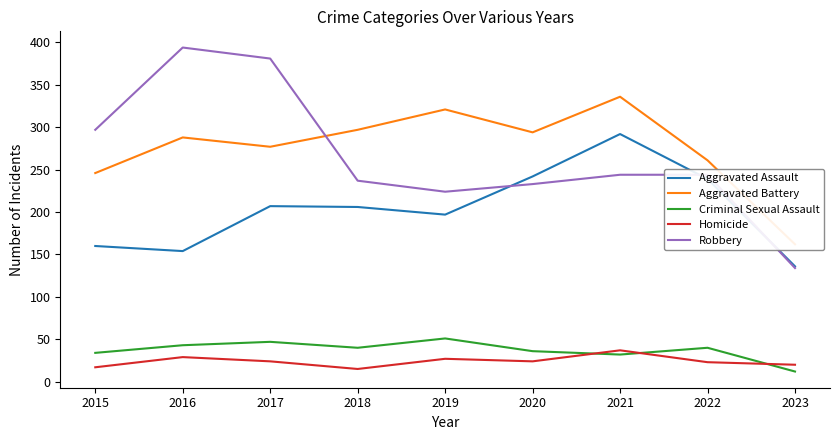

List the series in order of their peak value, highest first.

Robbery, Aggravated Battery, Aggravated Assault, Criminal Sexual Assault, Homicide